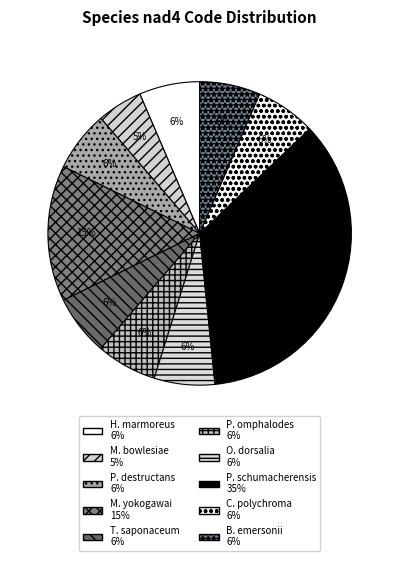

Count the number of slices in the pie.

10